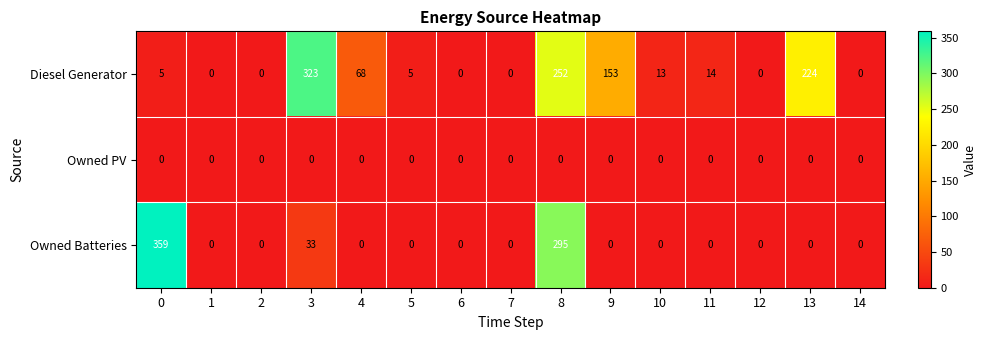

At which label is Diesel Generator closest to 161?

9